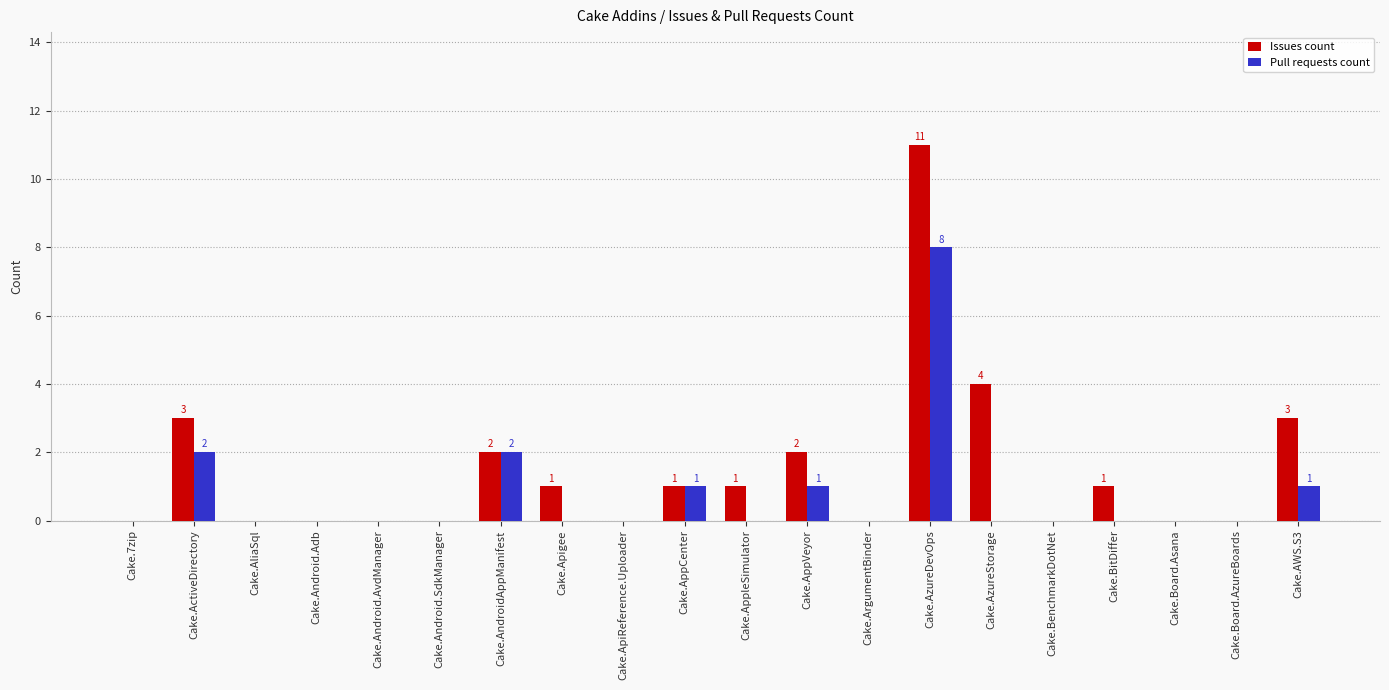

What is the sum of all Pull requests count values?

15